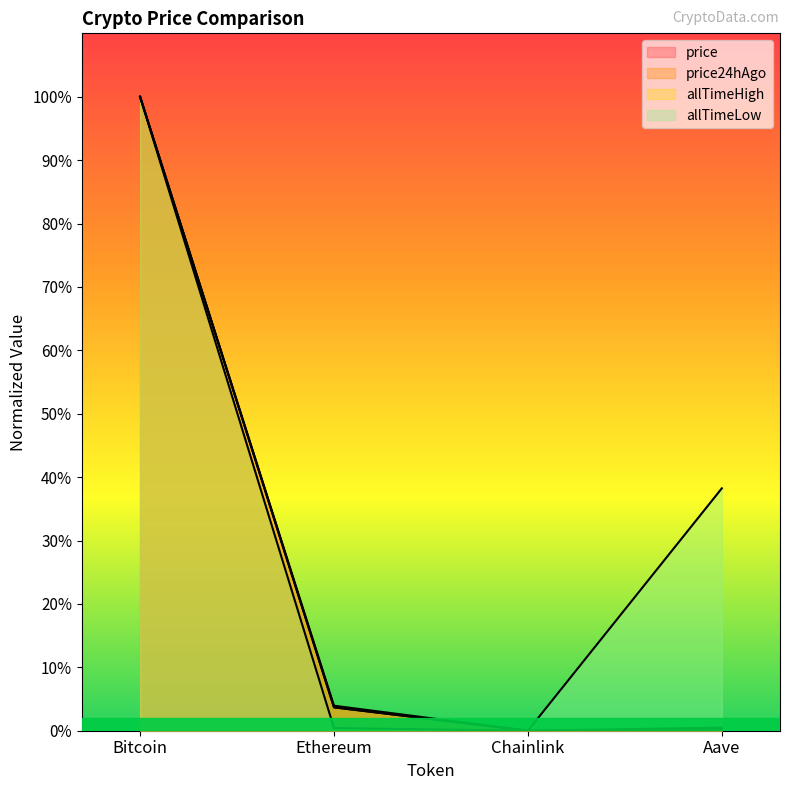

What is the spread (max minus min) of values at Aave?

38.0